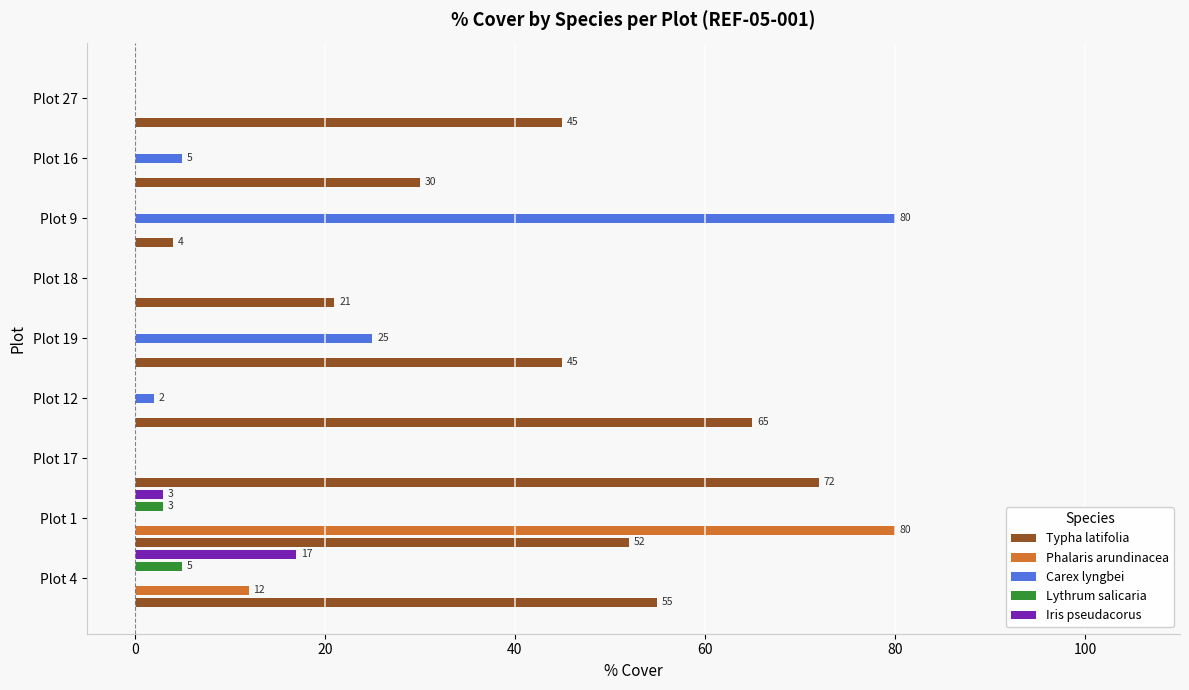

The value of Phalaris arundinacea at Plot 9 is 0. True or false?

True